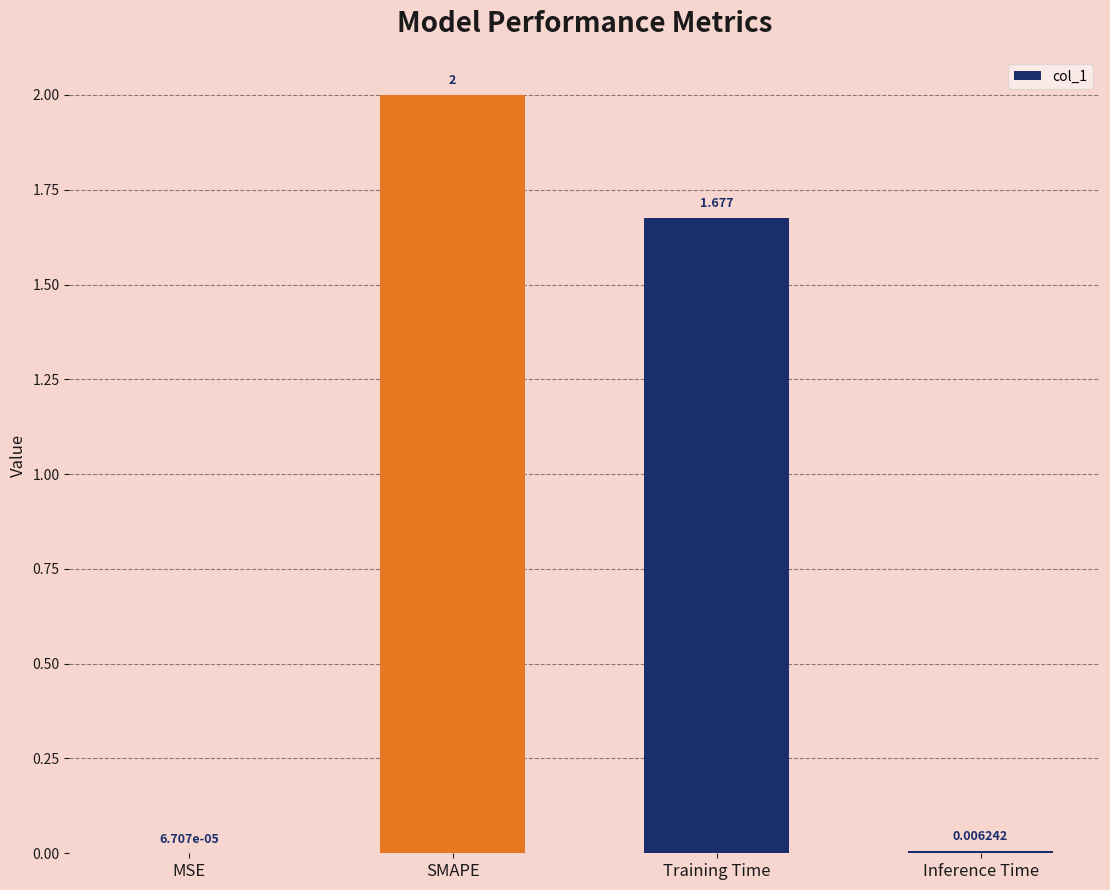

Which label corresponds to the largest value in the chart?

SMAPE